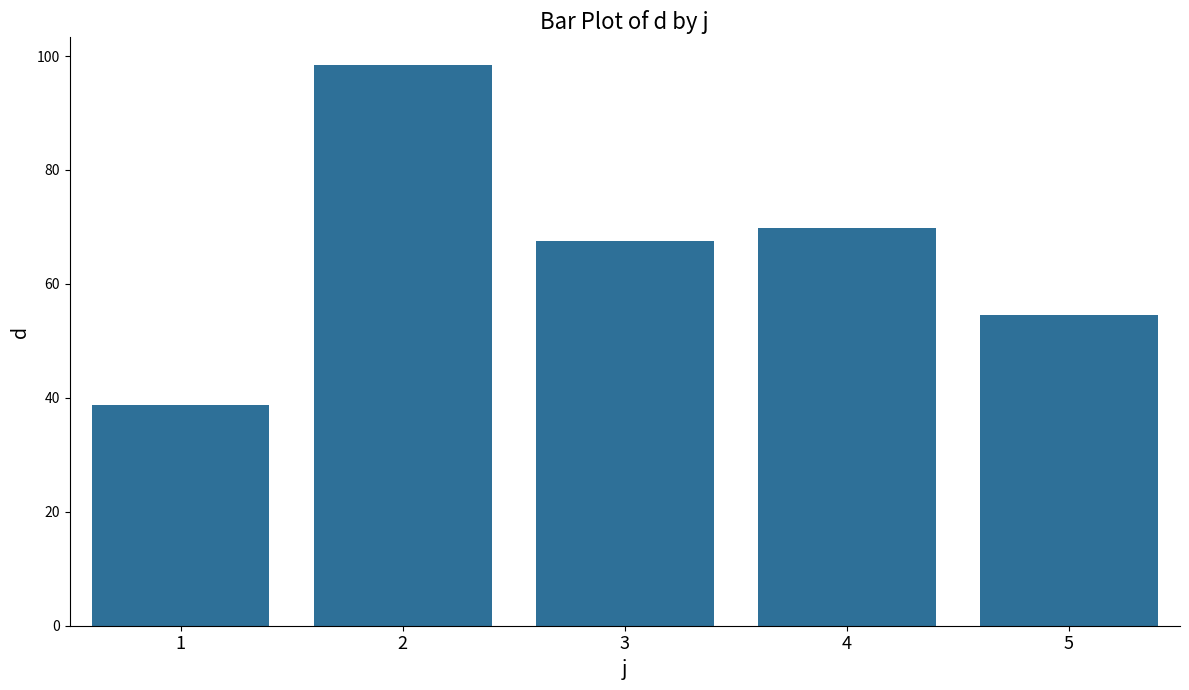

Reading left to right, list all the values displayed in this chart.

38.8	98.4	67.5	69.8	54.5